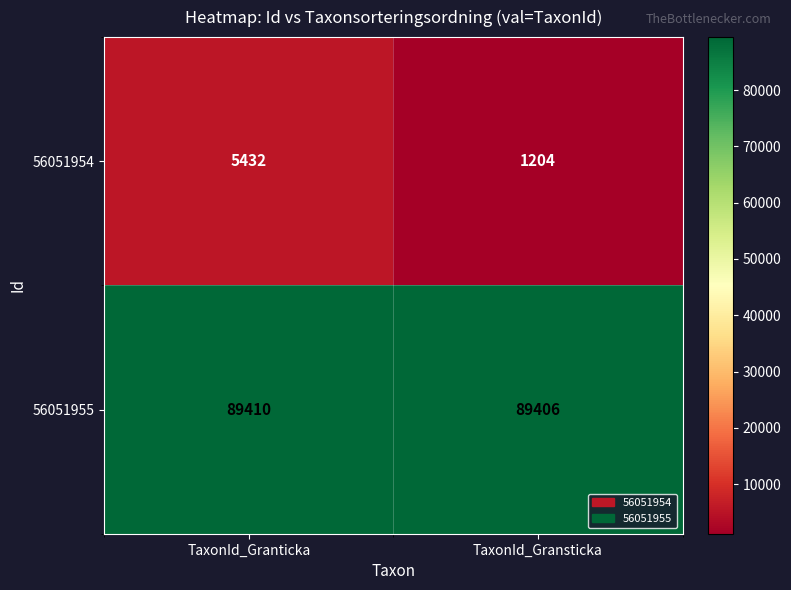

Read the 56051954 value at TaxonId_Gransticka.

1204